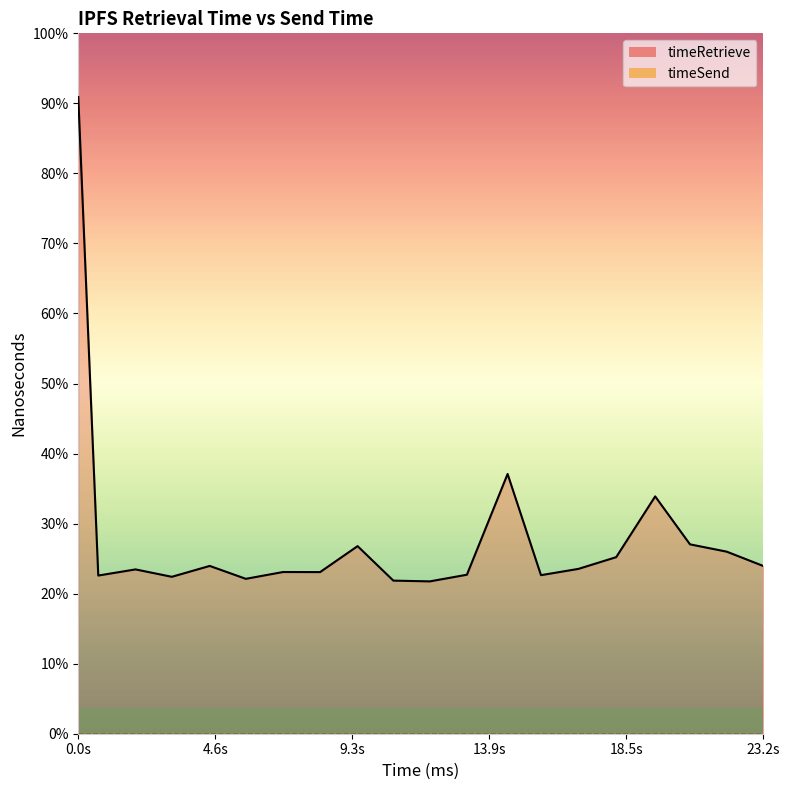

At which category does the chart reach its peak across all series?

0.0s